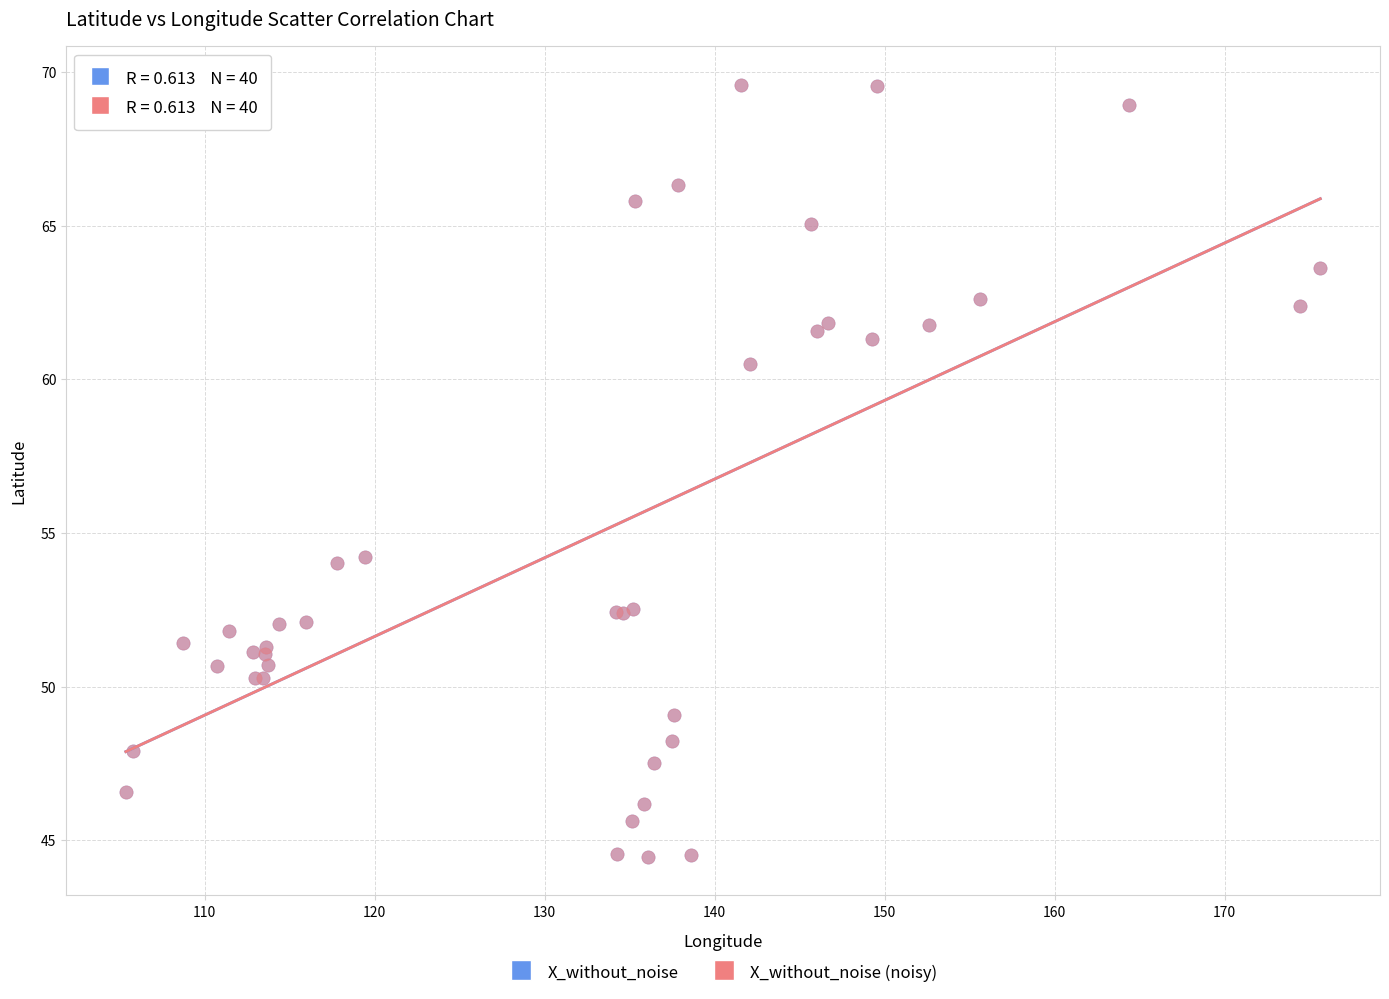

What are all the series names shown in the legend?

X_without_noise, X_without_noise (noisy)